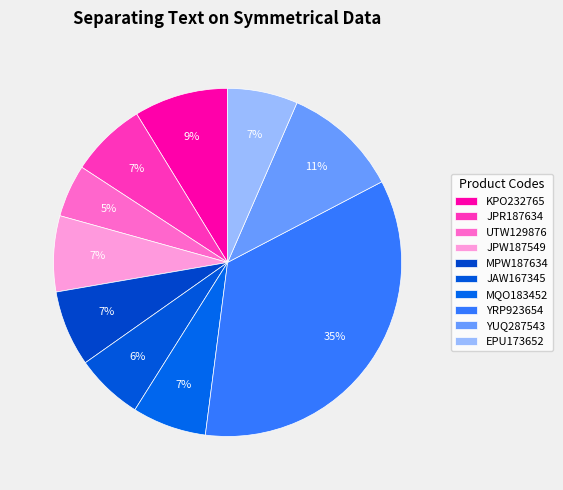

To the nearest percent, what percentage of the pie is JAW167345?

6%